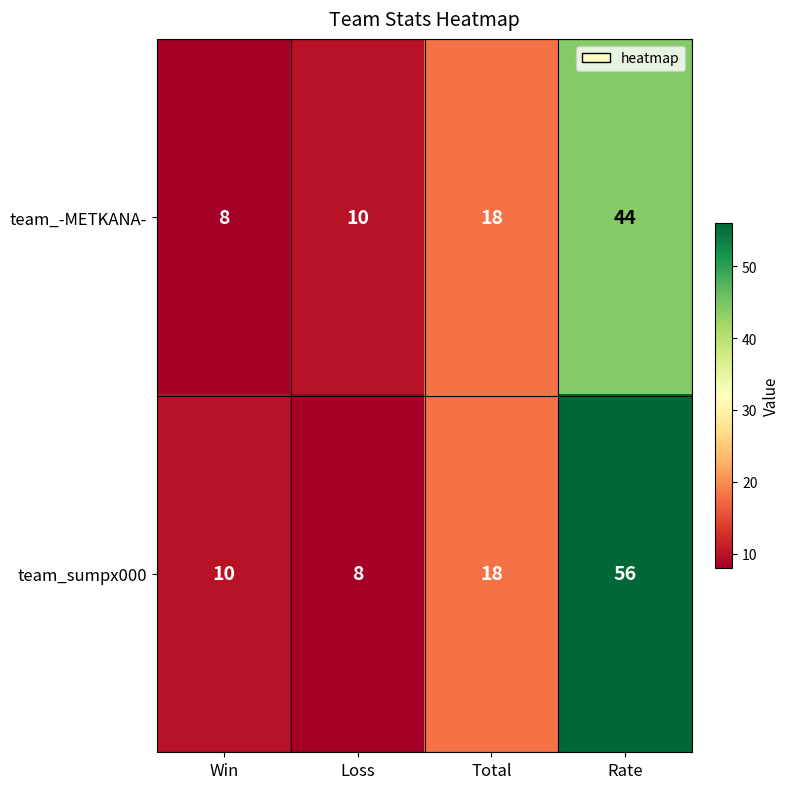

Reading left to right, extract all data points from this chart.

team_-METKANA-: Win=8	Loss=10	Total=18	Rate=44
team_sumpx000: Win=10	Loss=8	Total=18	Rate=56